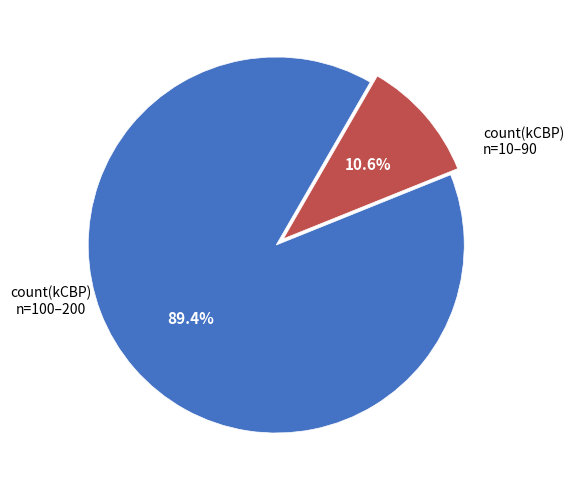

Does any single category account for the majority?

Yes